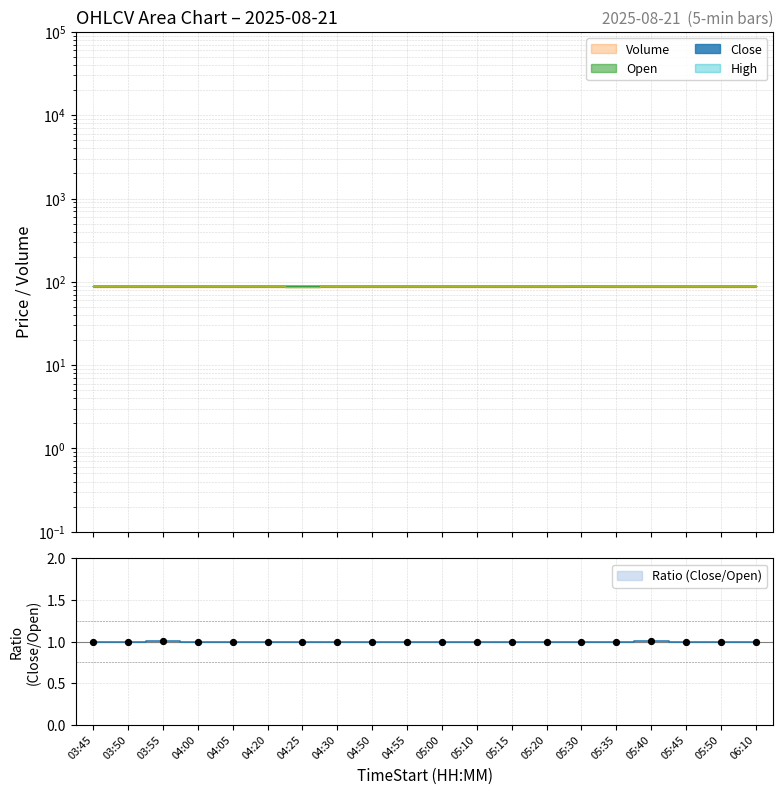

At how many categories does at least one series exceed 88?

20